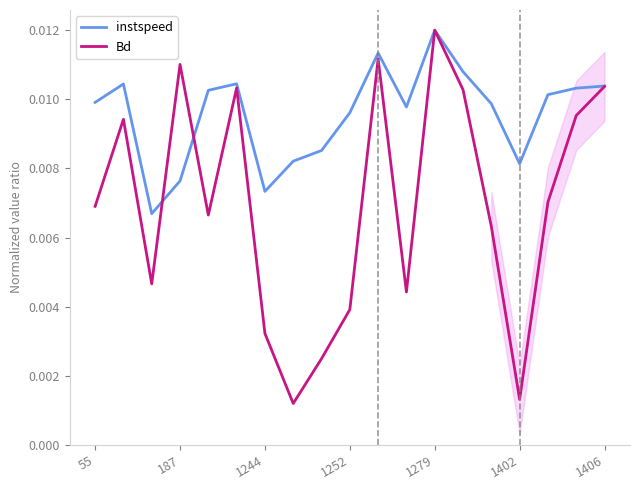

At which label does instspeed reach its peak?

1279